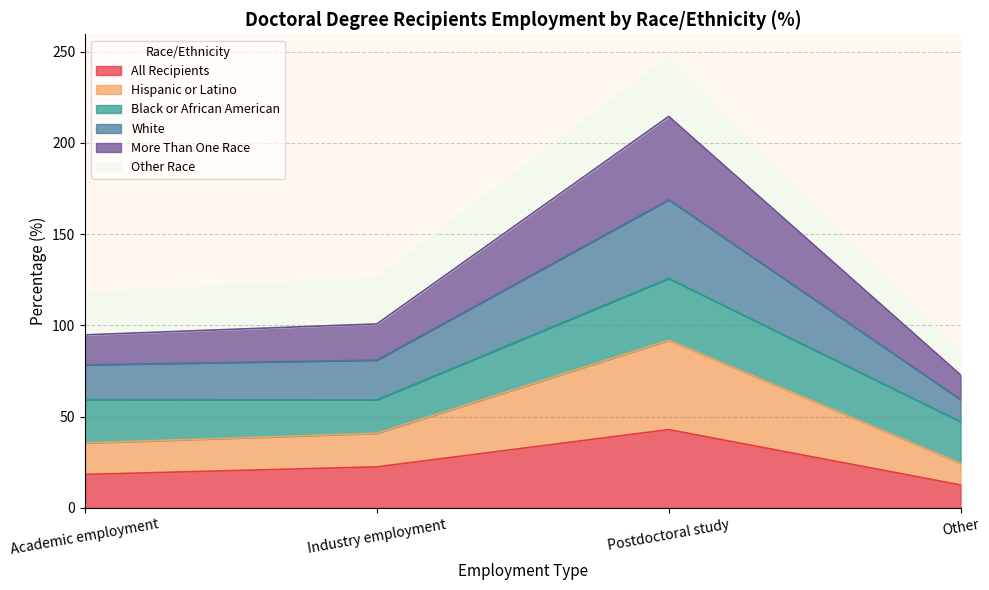

True or false: All Recipients has a value of 32.4 at Academic employment.

False